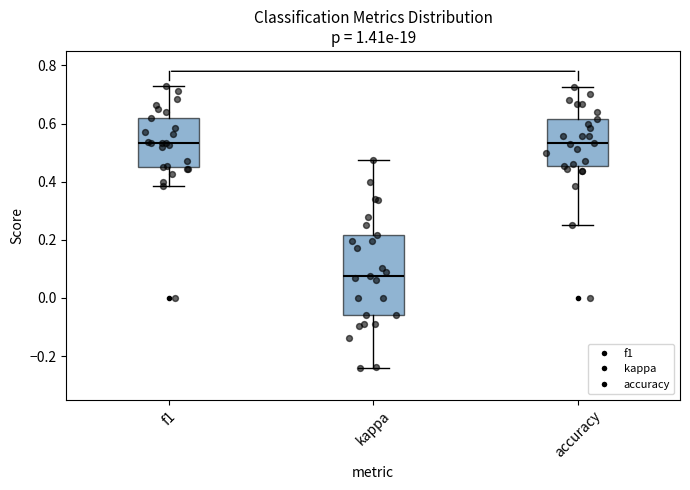

Where does the median line of the box for accuracy sit on the y-axis? The values are not printed on the chart, so give them approximately, as read against the axis.

0.54